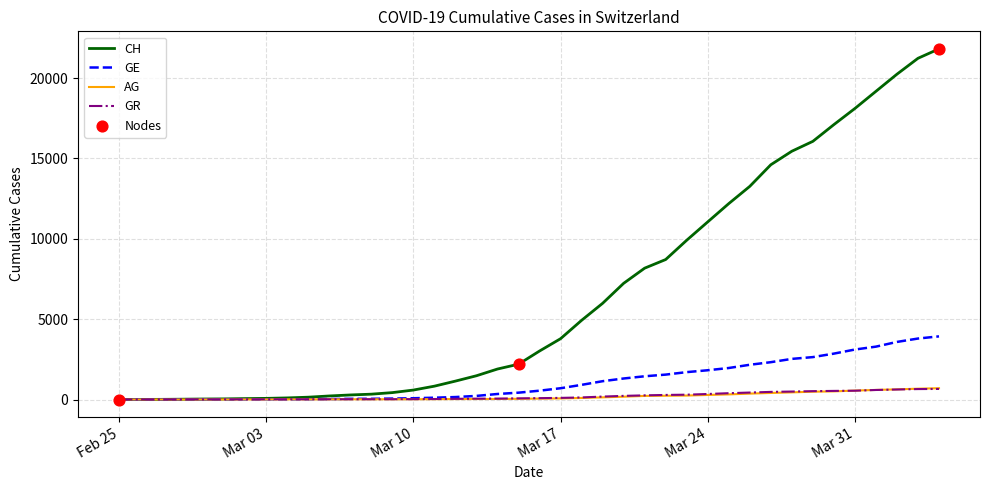

Which series has the largest total across all categories?

CH